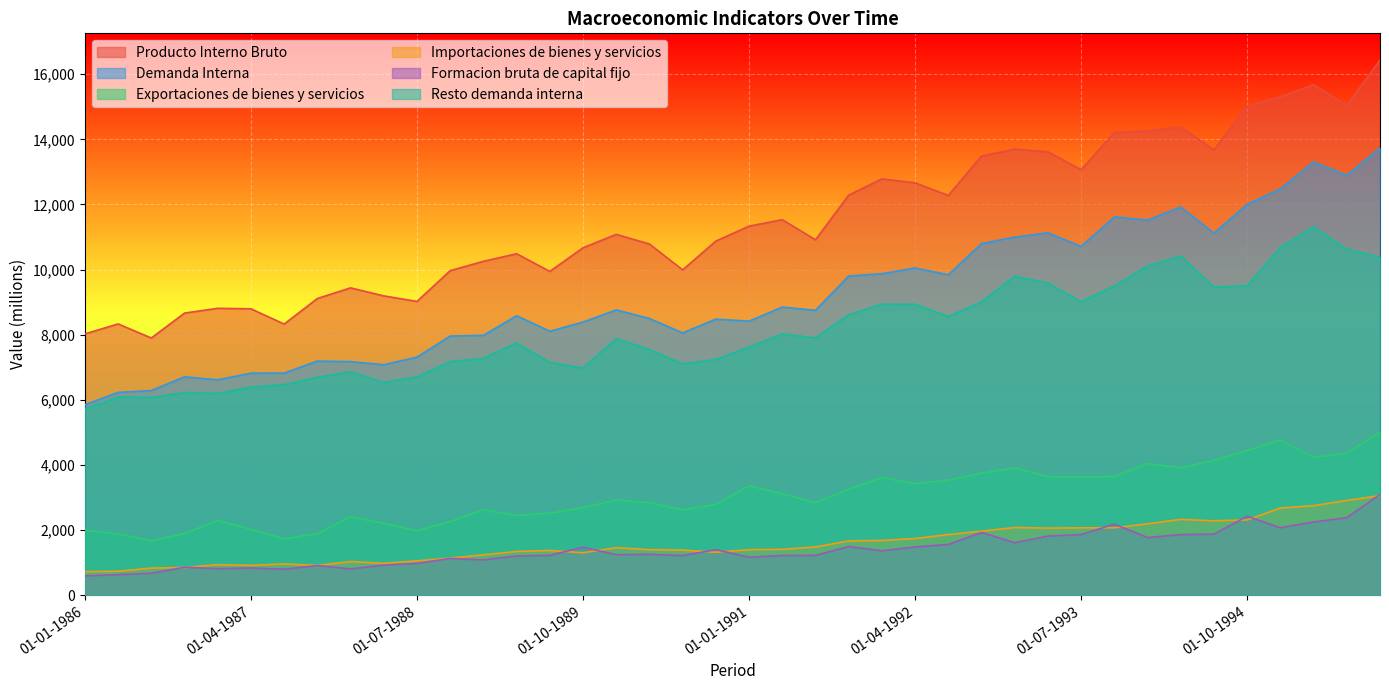

What is the sum of the Exportaciones de bienes y servicios values at 01-01-1991 and 01-01-1989?

5988